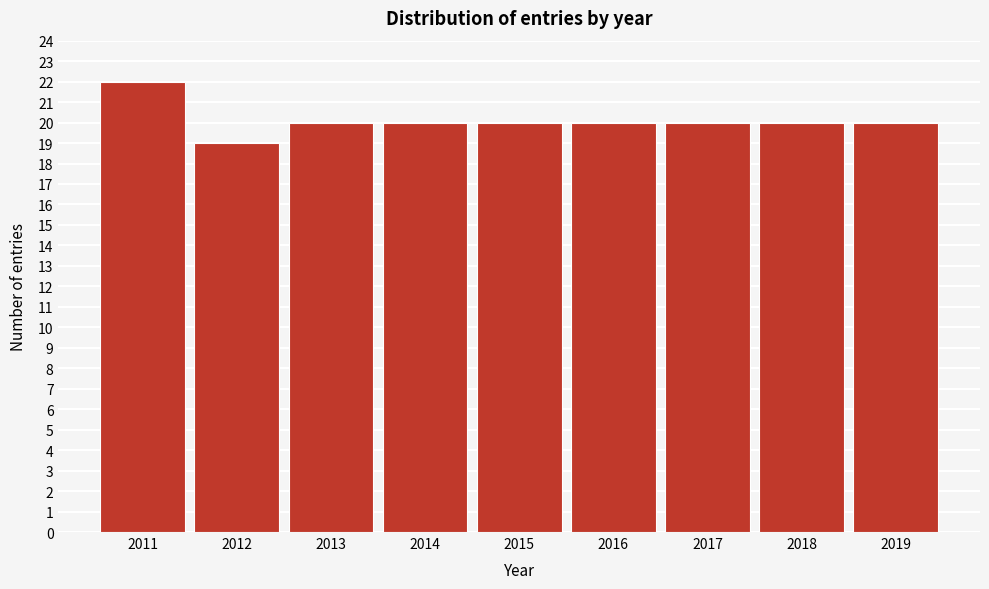

Reading left to right, extract all data points from this chart.

22	19	20	20	20	20	20	20	20